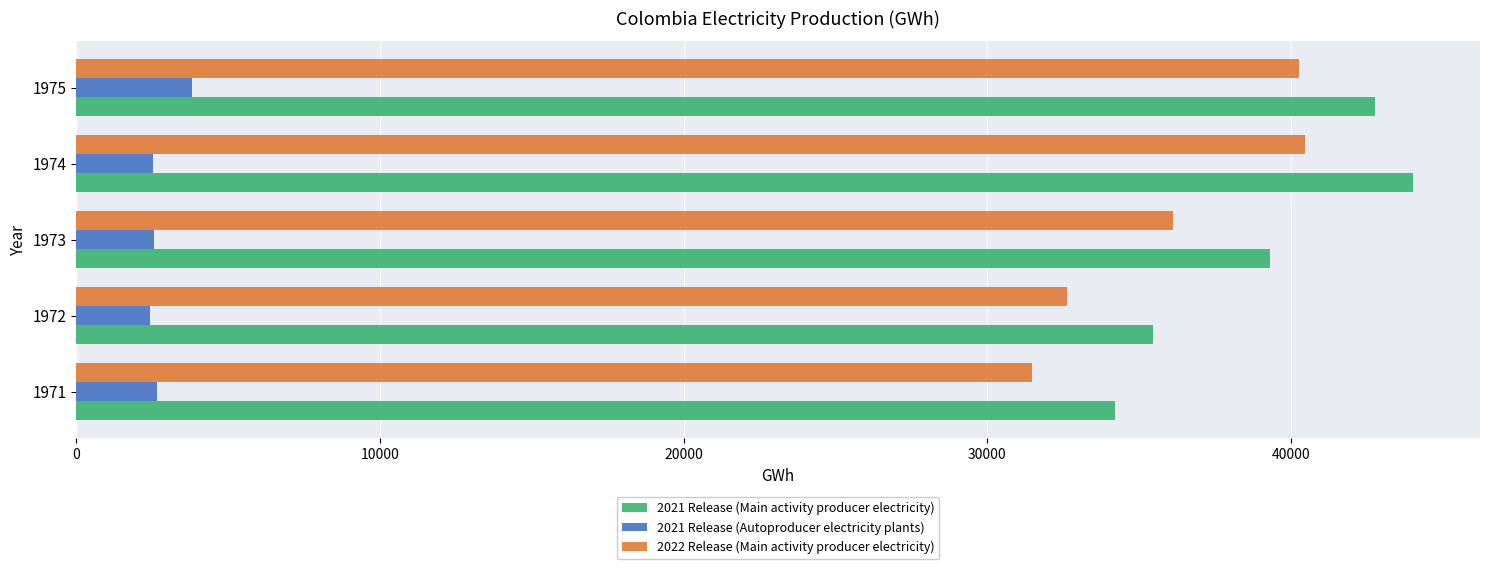

List the series in order of their peak value, lowest first.

2021 Release (Autoproducer electricity plants), 2022 Release (Main activity producer electricity), 2021 Release (Main activity producer electricity)